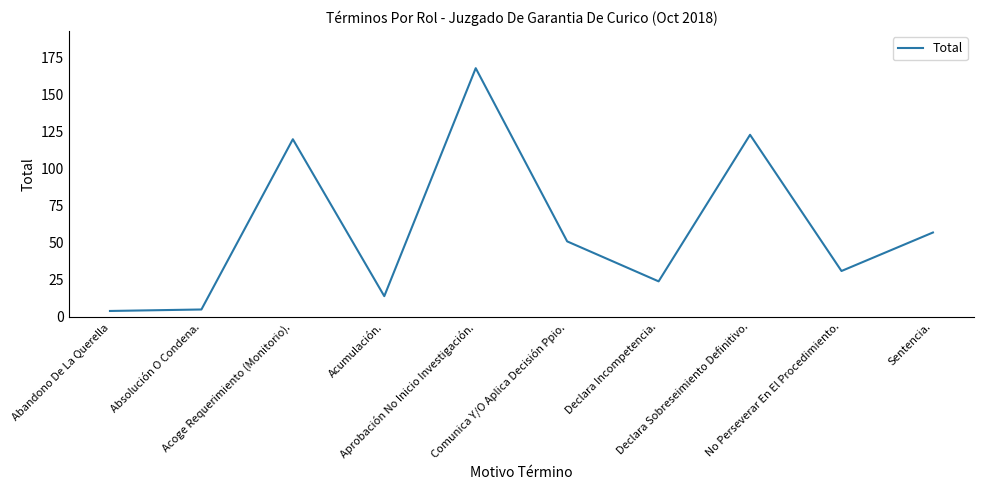

What is the maximum value shown in the chart?

168